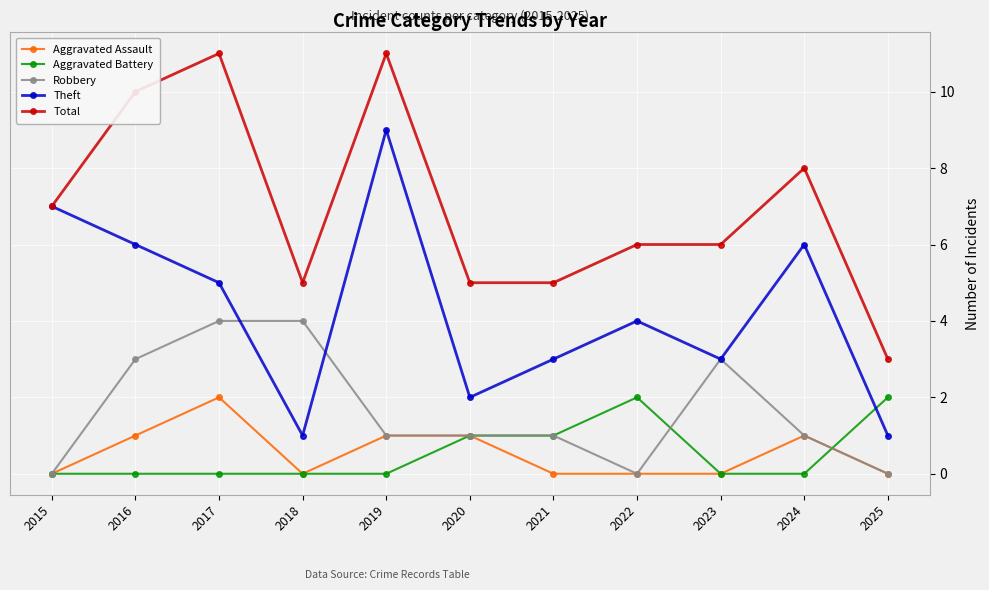

Which series changed the most between 2020 and 2022?

Theft